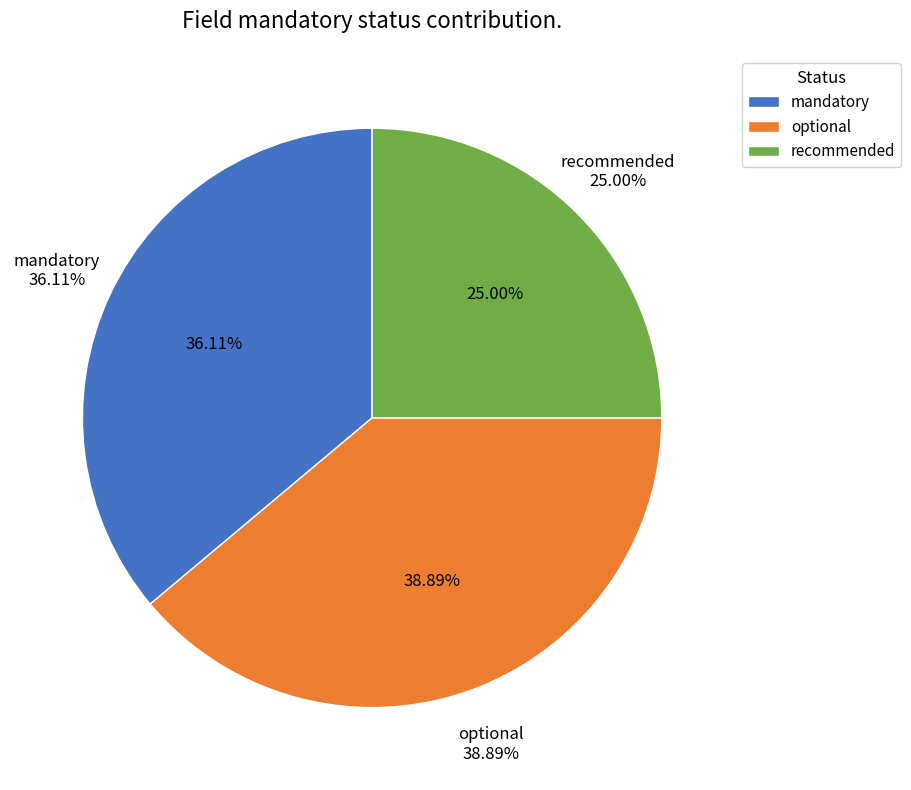

To the nearest percent, what is the difference between the optional and recommended slice percentages?

14%